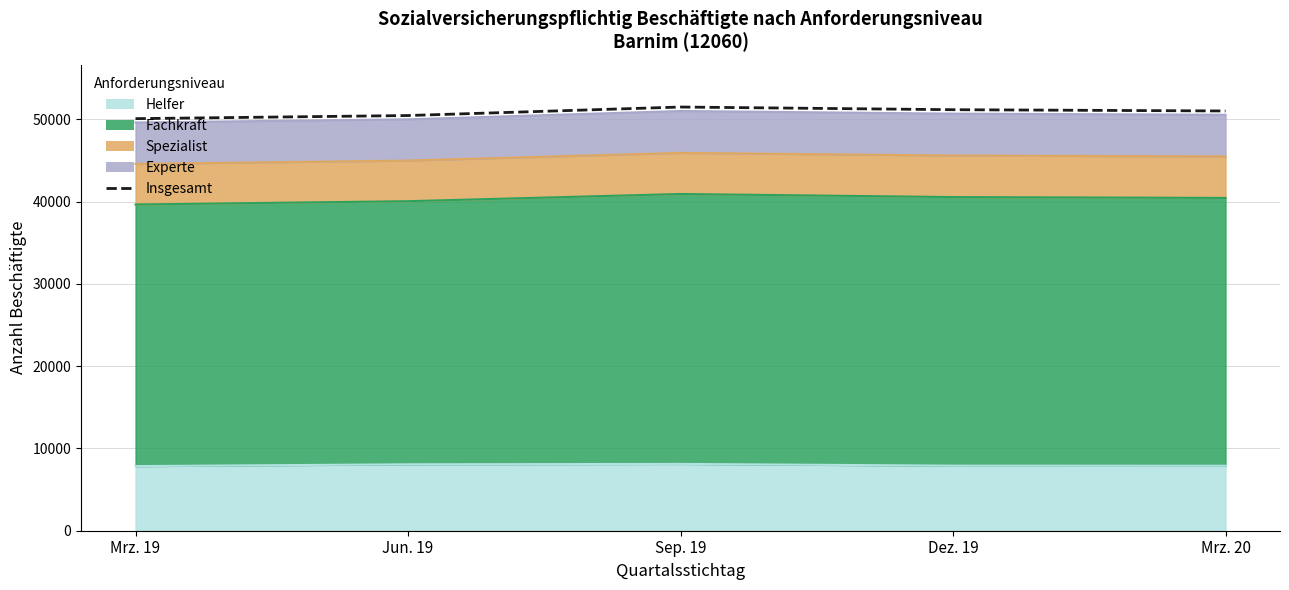

Count the number of categories in the chart.

5